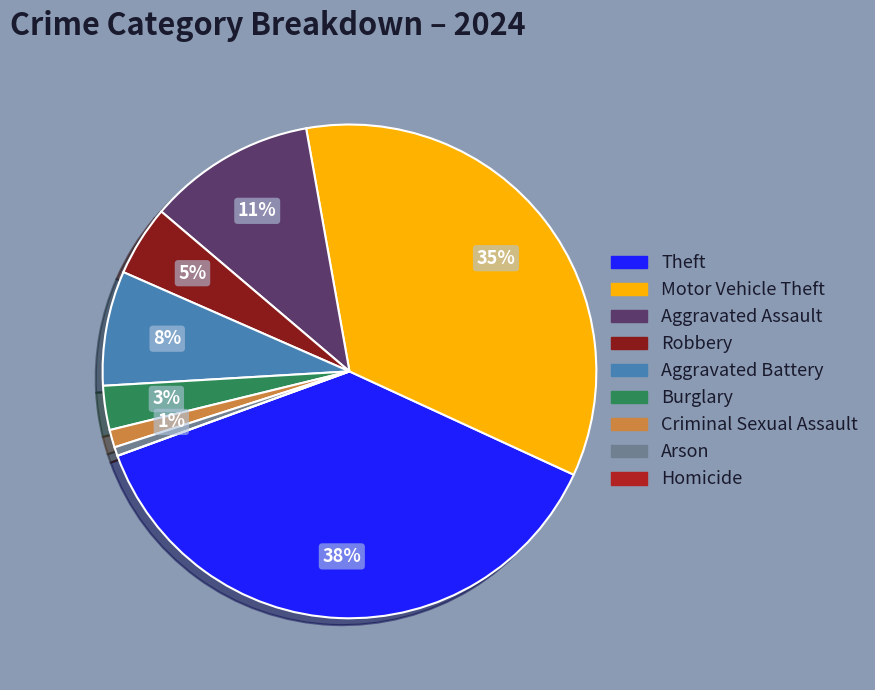

What percentage is the Motor Vehicle Theft slice, to the nearest percent?

35%